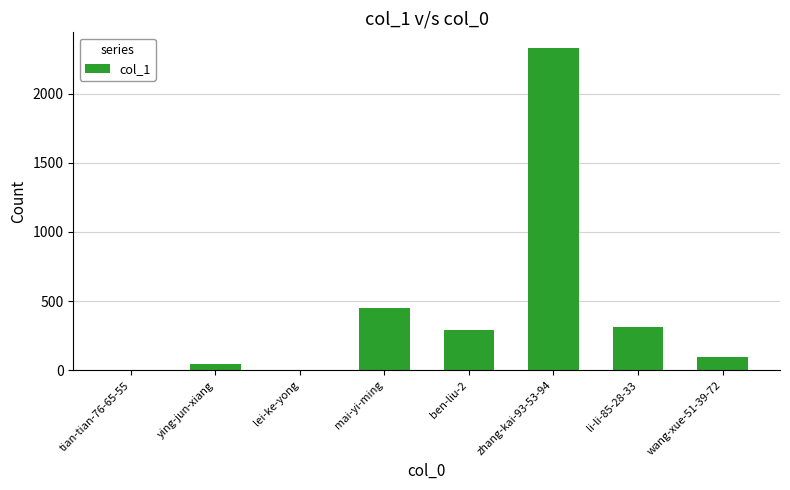

The chart shows a value of -1177 at tian-tian-76-65-55. True or false?

False